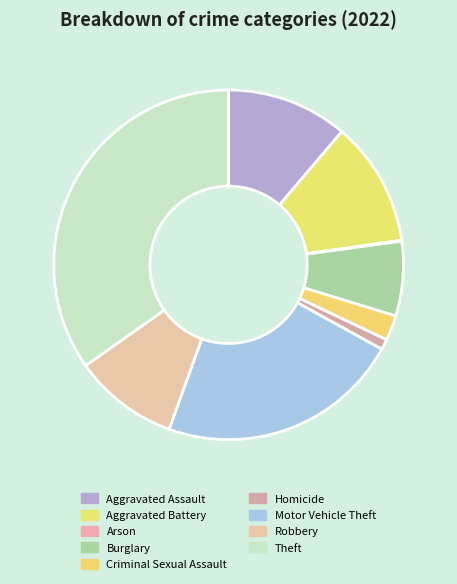

The Homicide slice represents 1% of the pie. True or false?

True